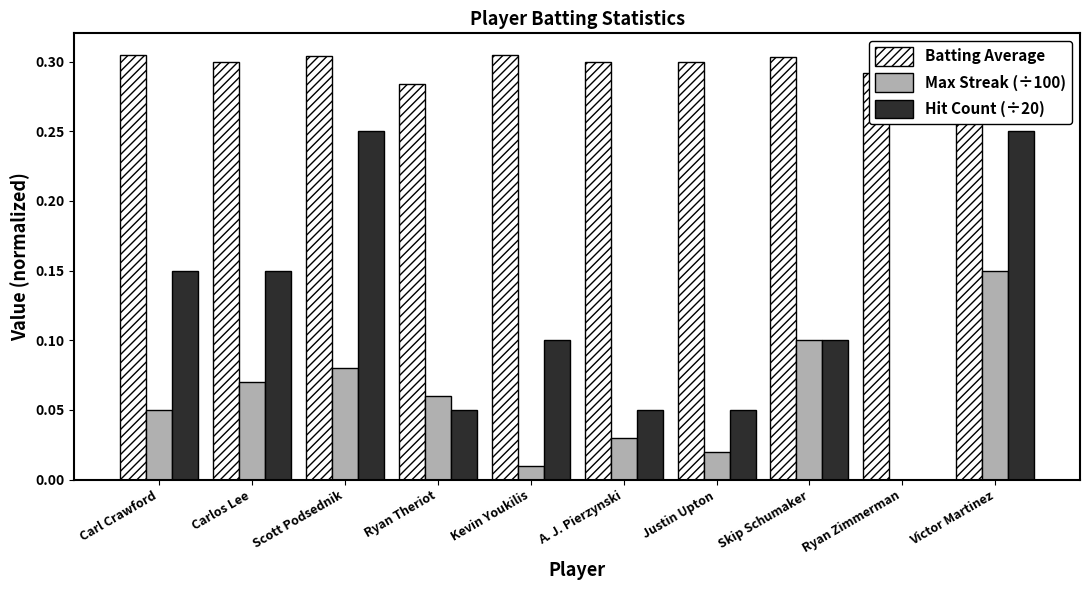

The Hit Count (÷20) series shows 0.1 at Justin Upton. True or false?

True